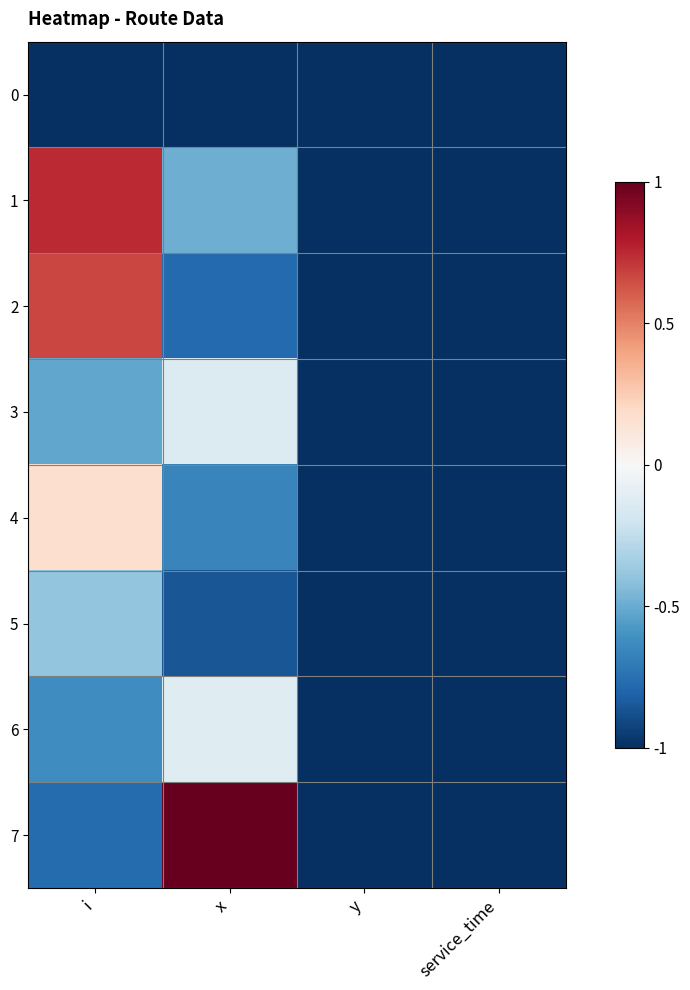

What is the minimum value shown in the chart?

-1.0